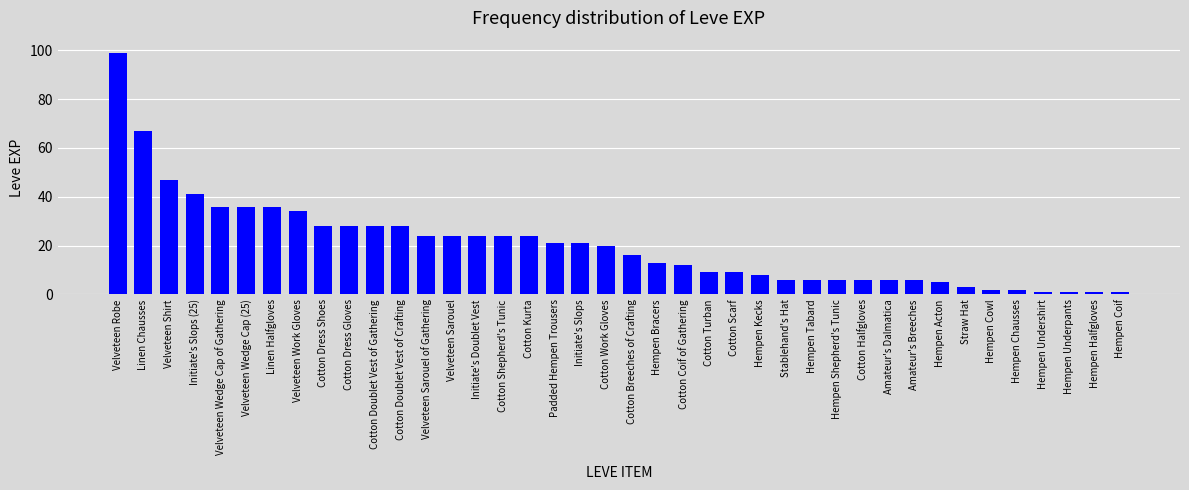

Does the chart contain any negative values?

No